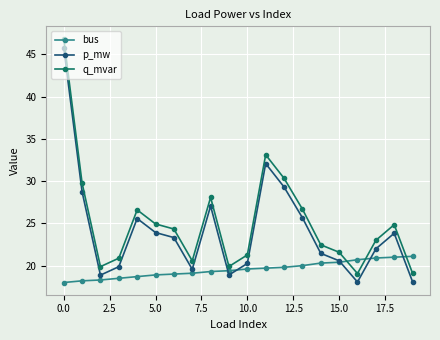

Which series has the widest spread of values?

q_mvar